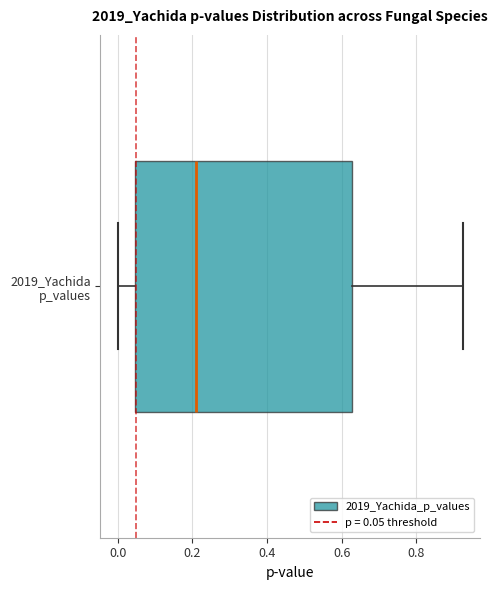

Where does the left whisker of the box for 2019_Yachida p_values end on the x-axis? The values are not printed on the chart, so give them approximately, as read against the axis.

0.00